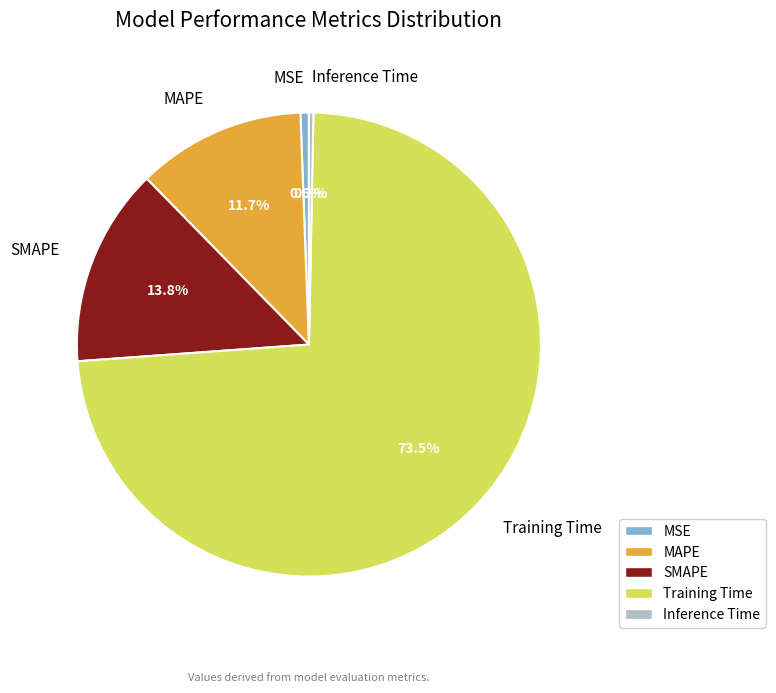

What portion of the pie excludes Inference Time?

99.7%